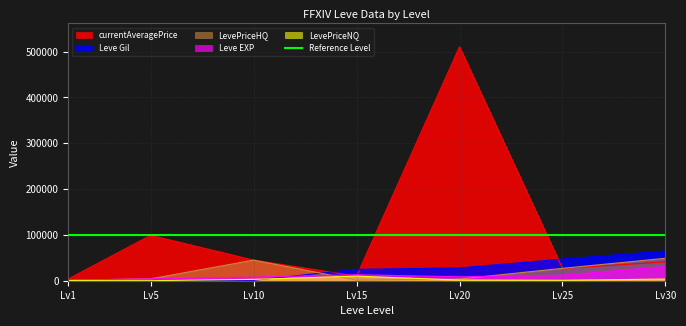

What is the maximum value for currentAveragePrice?

510509